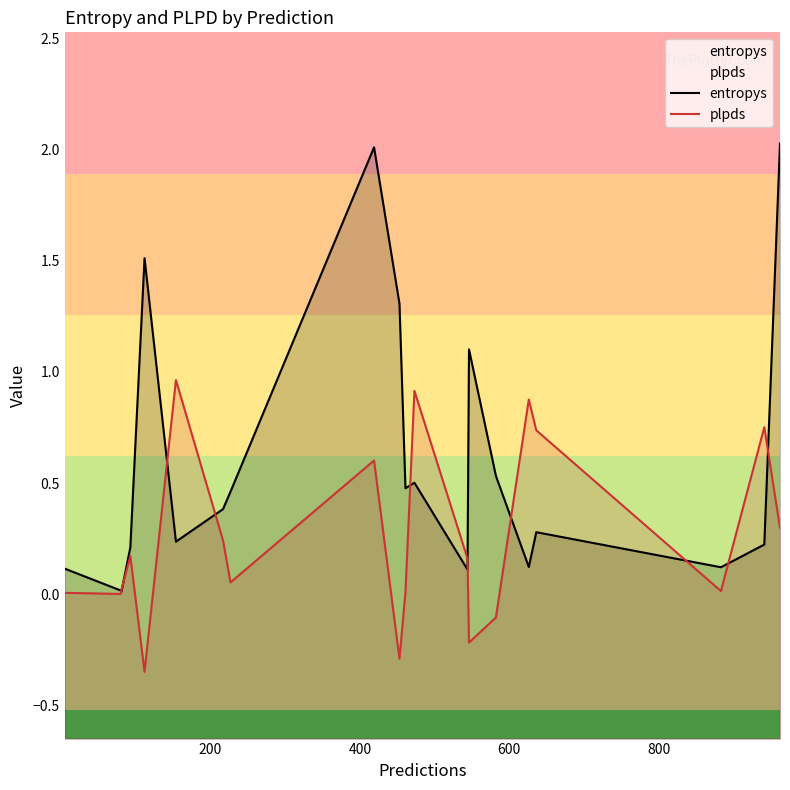

True or false: entropys has more than 1 interior local peaks.

True